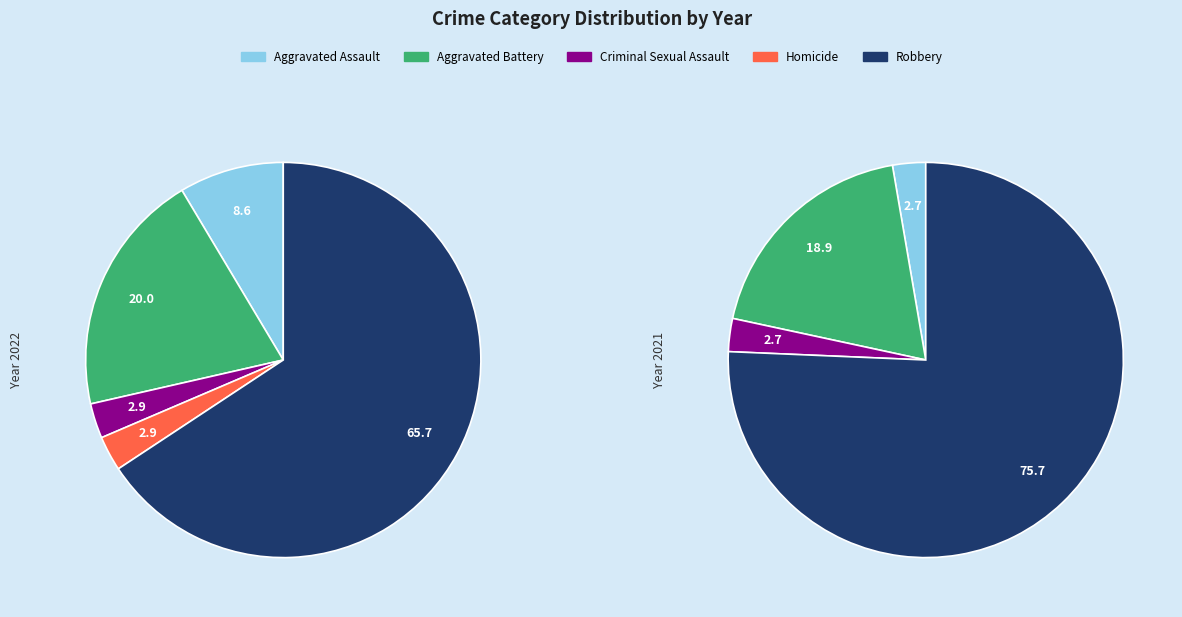

To the nearest percent, what percentage of the pie is 4?

76%